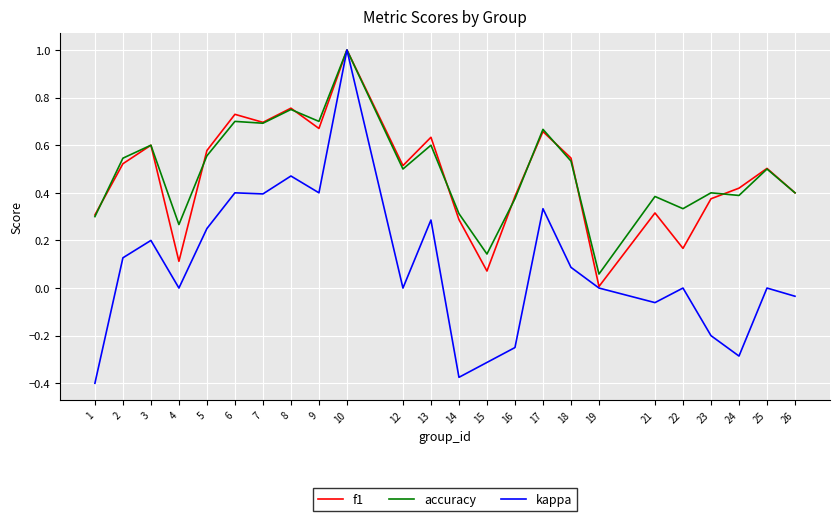

The accuracy series shows 0.1 at 15. True or false?

True